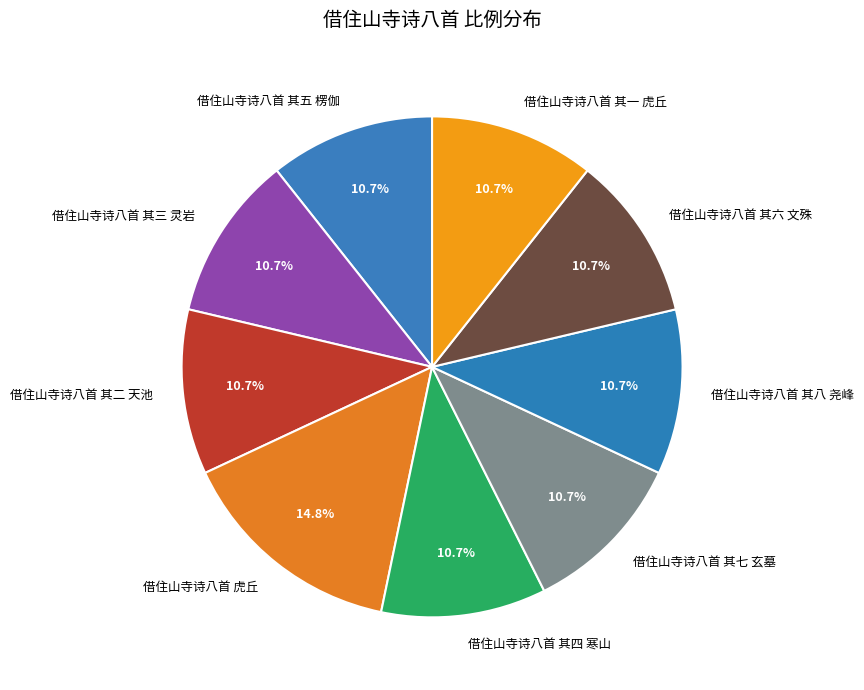

What percentage do 借住山寺诗八首 其二 天池 and 借住山寺诗八首 其一 虎丘 together represent?

21.3%